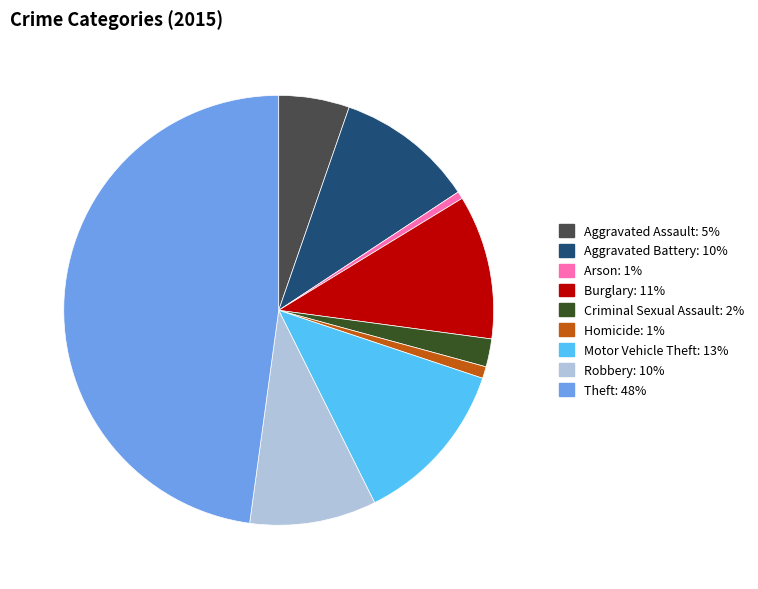

Which slice is the largest?

Theft